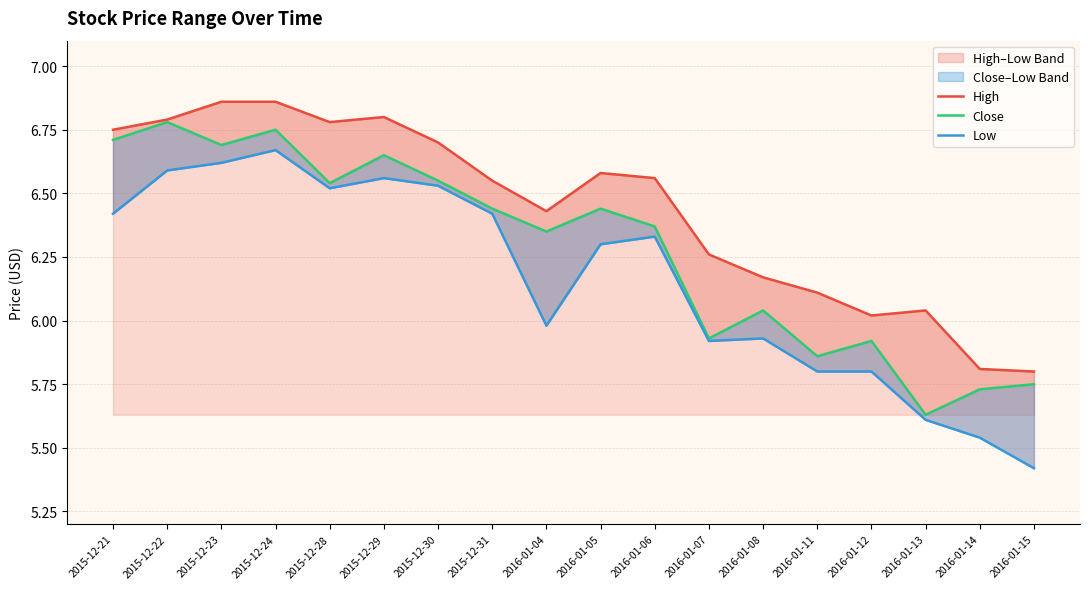

At which category is the sum across all series the highest?

2015-12-24